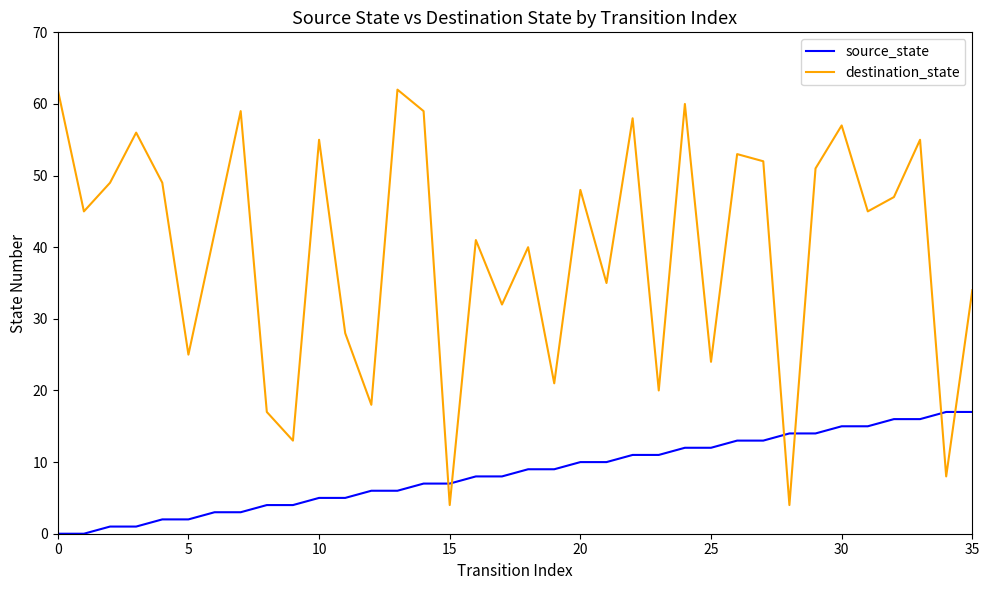

What is the difference between the maximum and minimum values in the destination_state series?

58